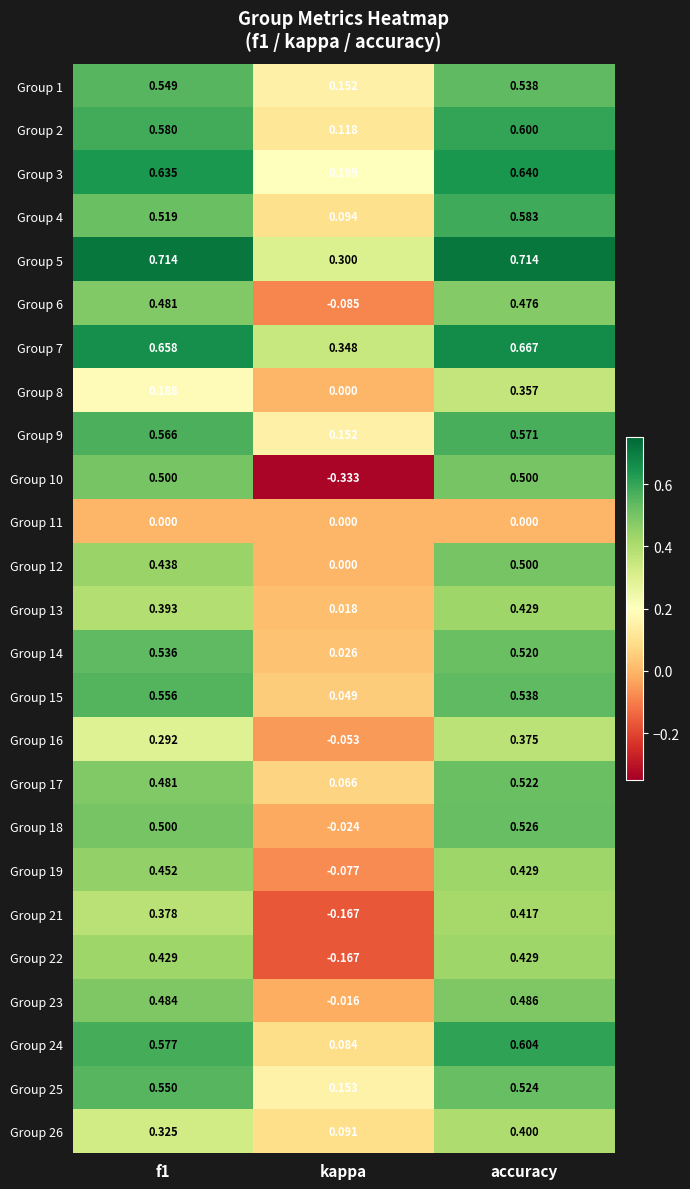

Which label corresponds to the smallest value in the chart?

kappa